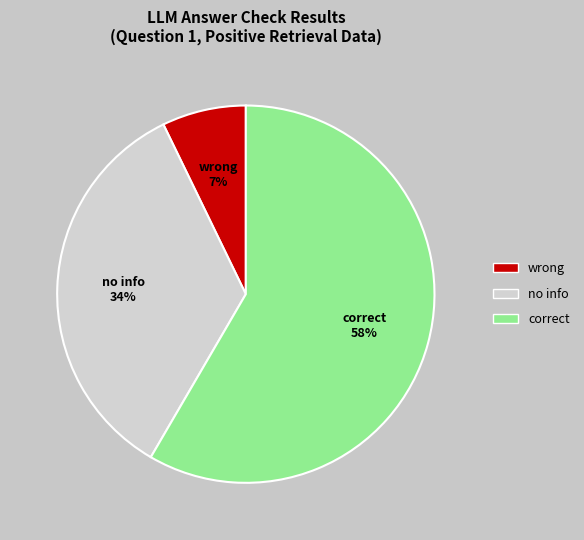

How many segments does this pie chart have?

3